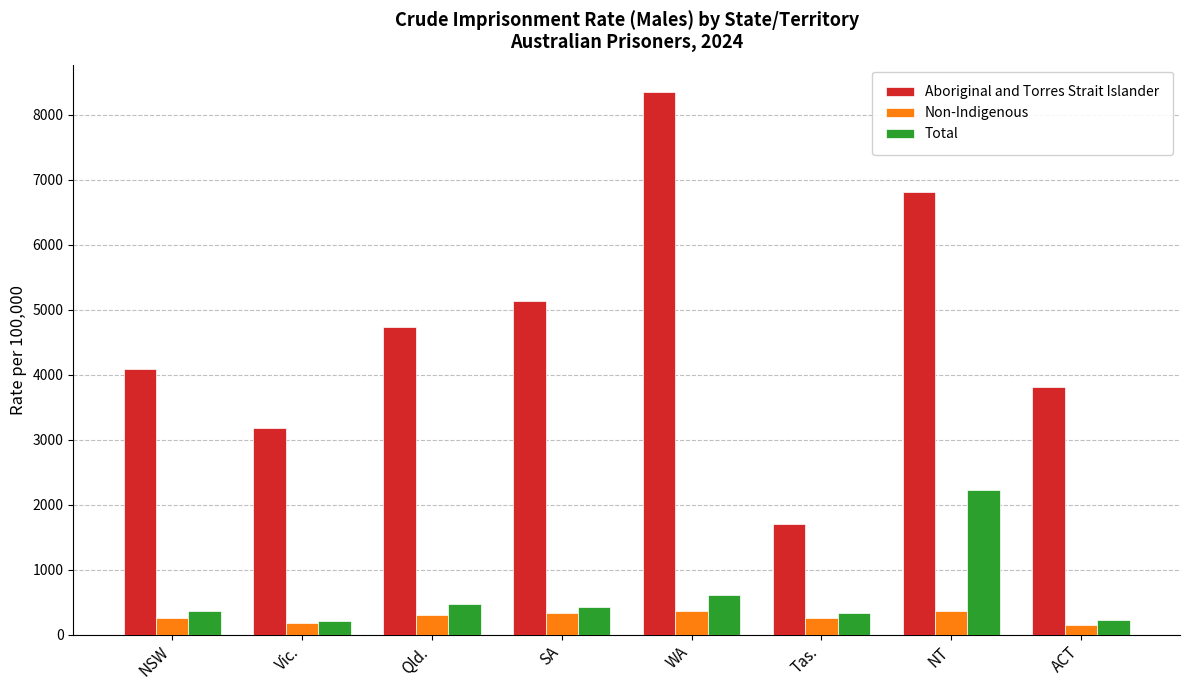

Between SA and WA, which series saw the biggest shift?

Aboriginal and Torres Strait Islander